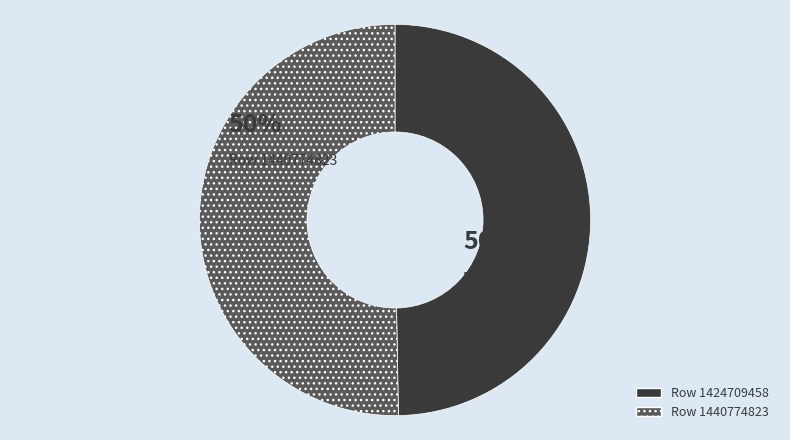

To the nearest percent, what is the average slice percentage?

50%